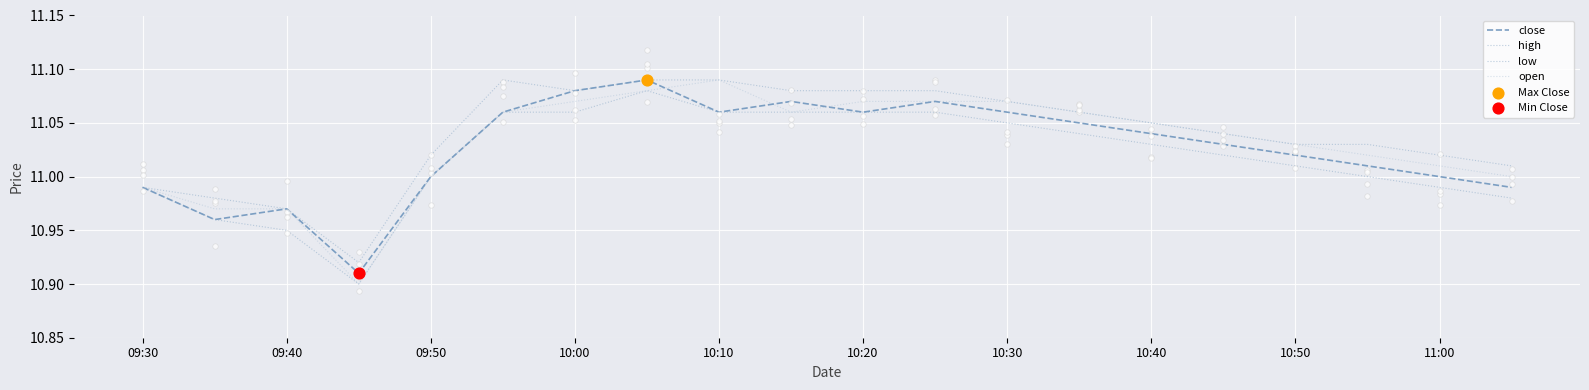

What are all the series names shown in the legend?

close, high, low, open